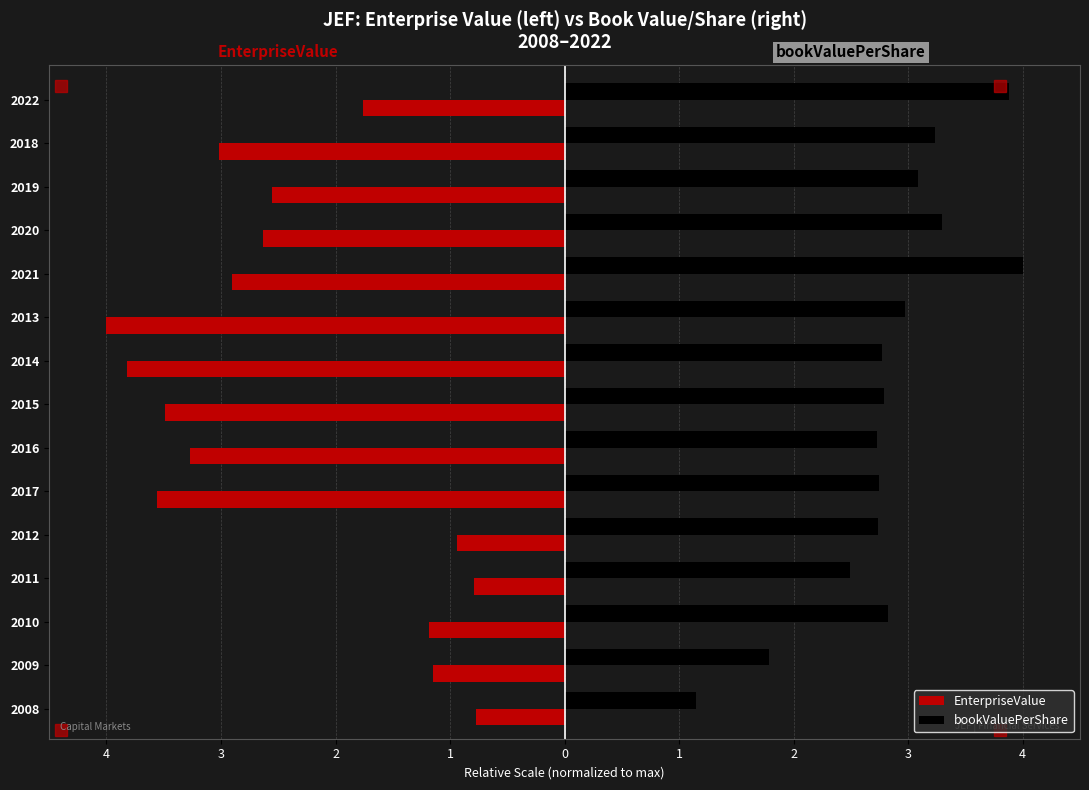

Reading right to left, what are all the values shown in this chart?

EnterpriseValue: -1.8	-3.0	-2.6	-2.6	-2.9	-4.0	-3.8	-3.5	-3.3	-3.6	-0.9	-0.8	-1.2	-1.2	-0.8
bookValuePerShare: 3.9	3.2	3.1	3.3	4.0	3.0	2.8	2.8	2.7	2.7	2.7	2.5	2.8	1.8	1.1